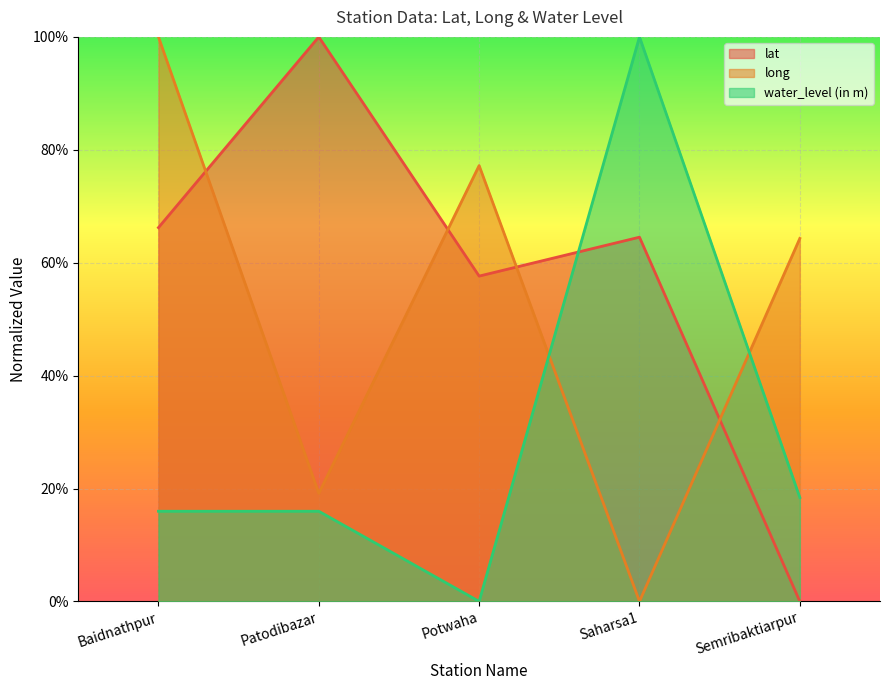

Between Baidnathpur and Saharsa1, which series saw the biggest shift?

long